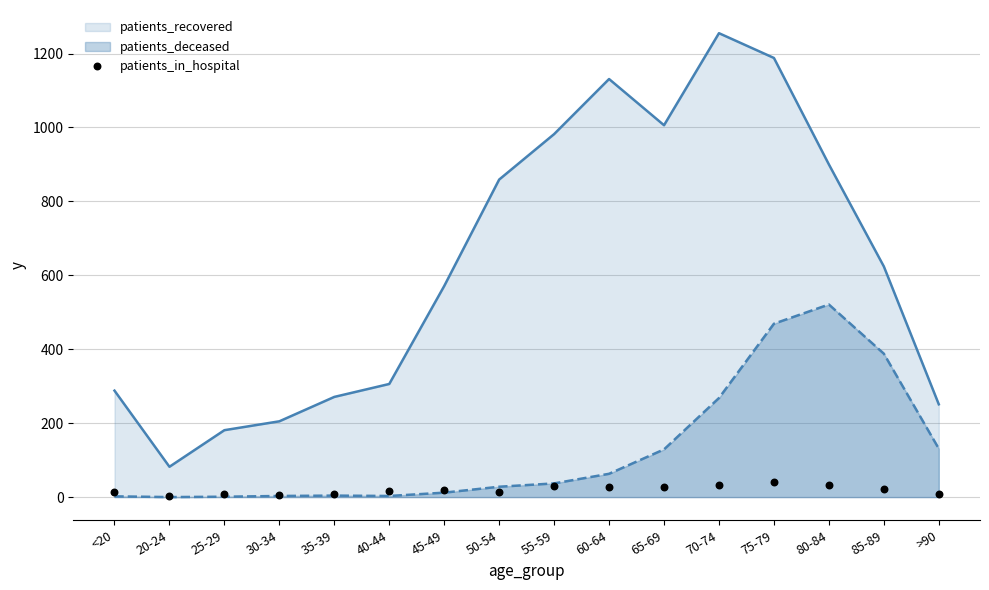

True or false: patients_deceased and patients_recovered cross at least once.

False